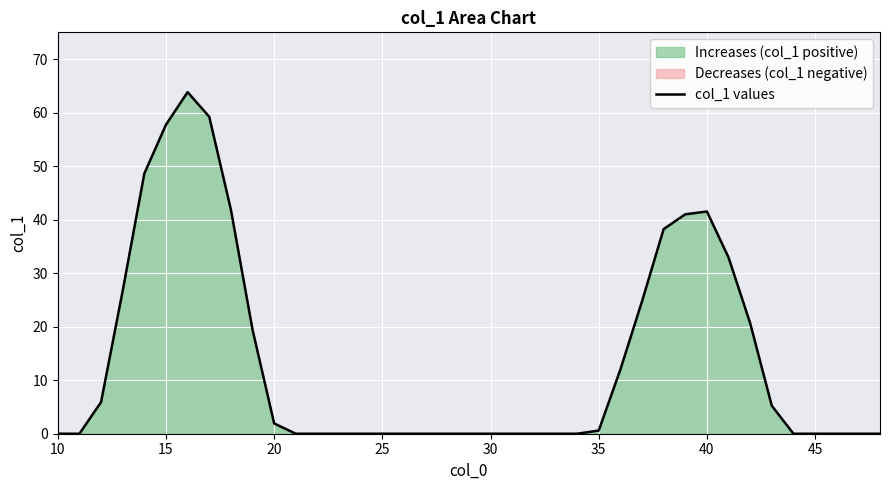

What is the value of the 7th point from the left?

63.8